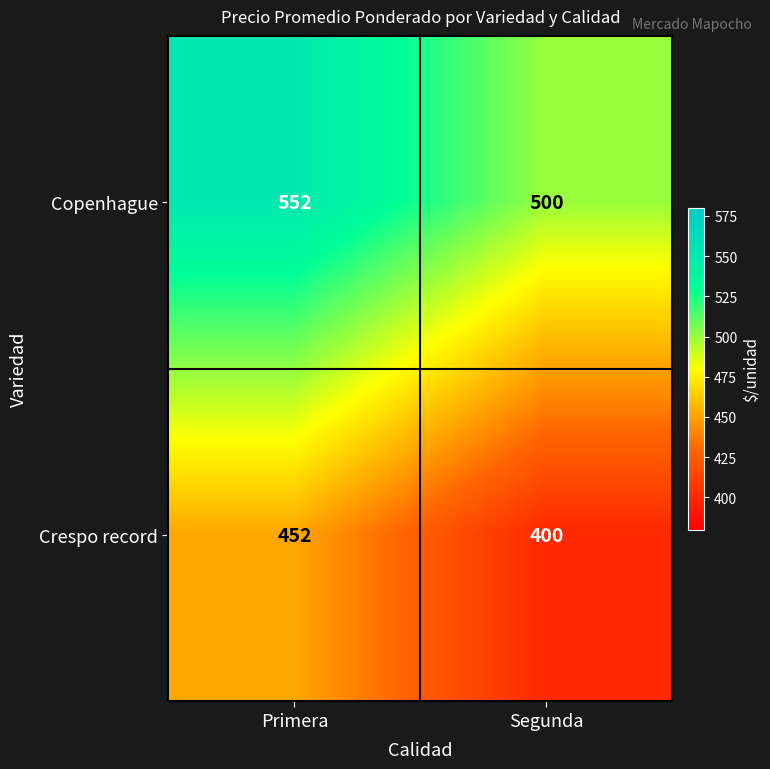

Which series has the largest total across all categories?

Copenhague